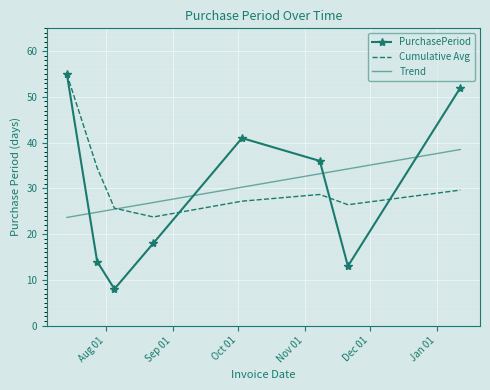

What is the smallest value displayed?

8.0